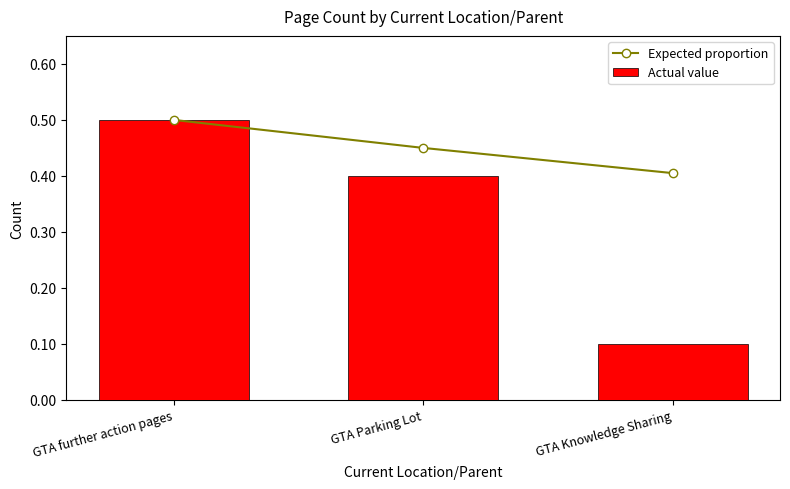

What is the minimum value for Actual value?

0.1